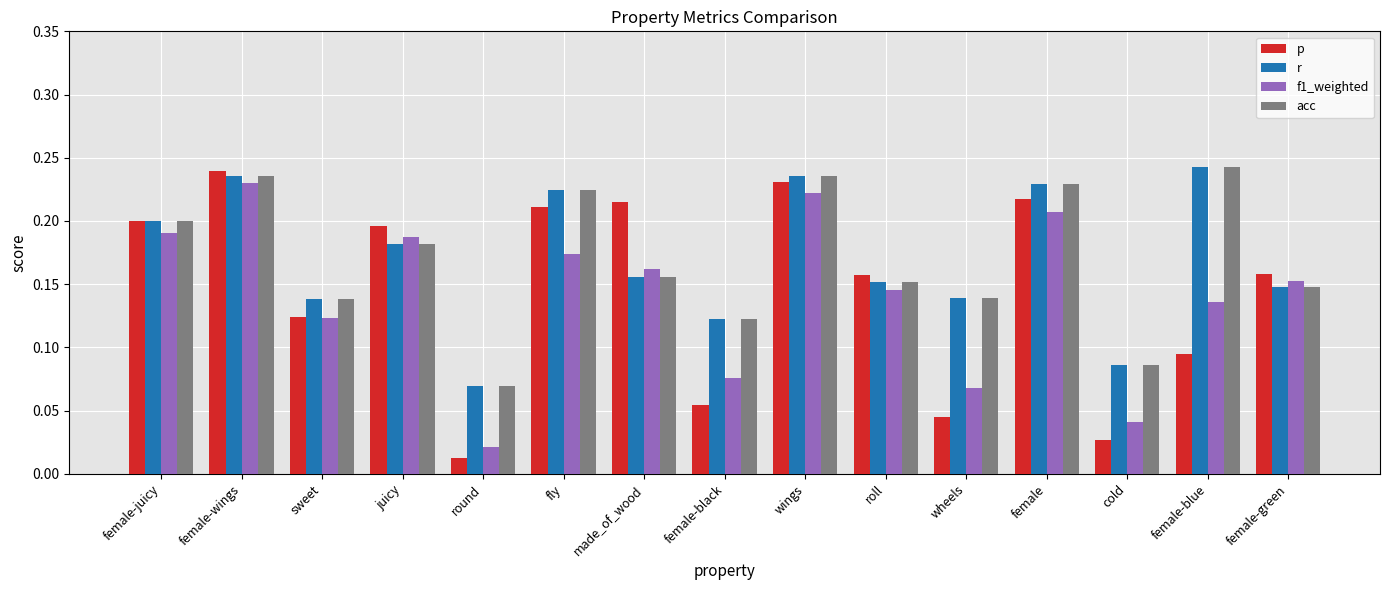

Which category has the lowest value across all series?

round